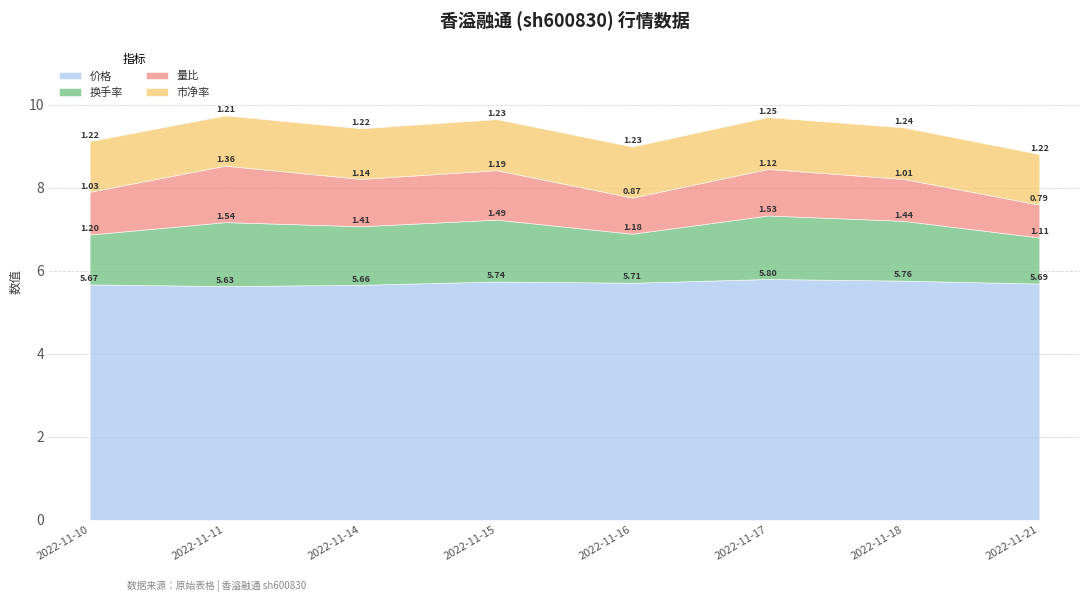

True or false: 价格 and 换手率 intersect in this chart.

False